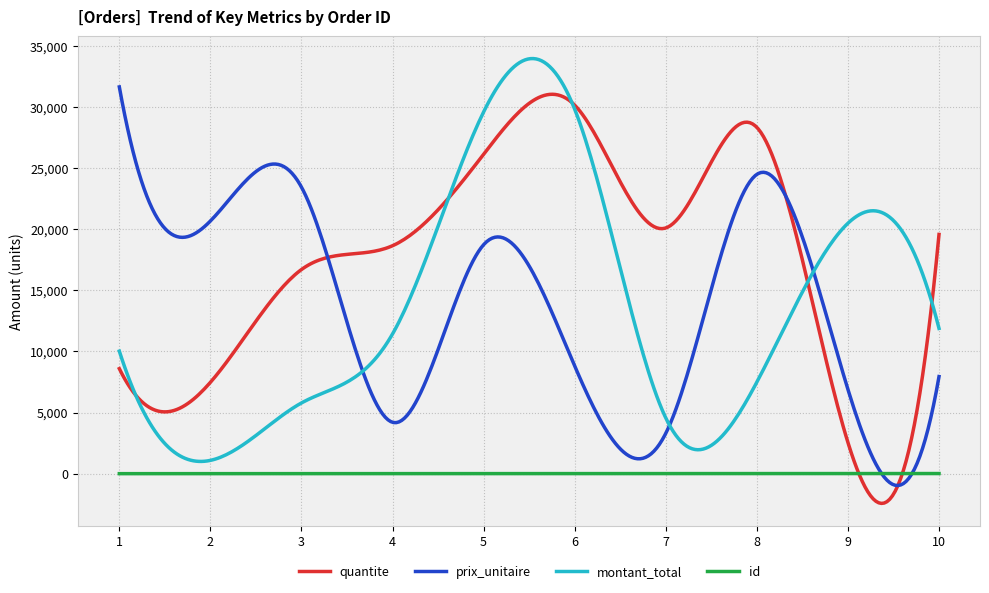

Which series has the largest total across all categories?

quantite